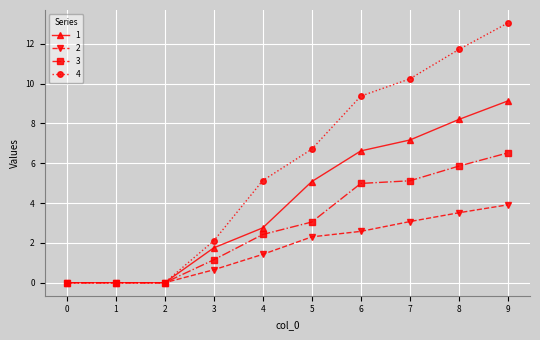

What is the sum of all 2 values?

17.5